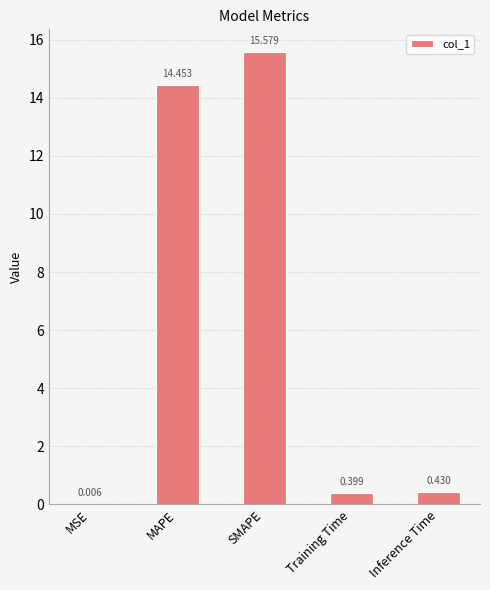

Between Inference Time and MSE, which is larger?

Inference Time